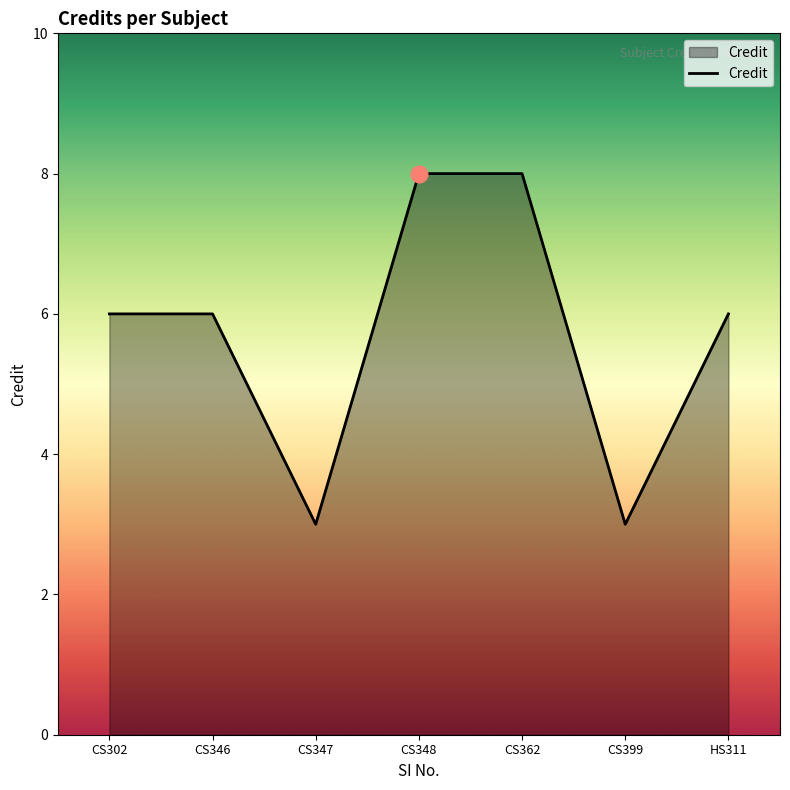

What is the greatest value displayed?

8